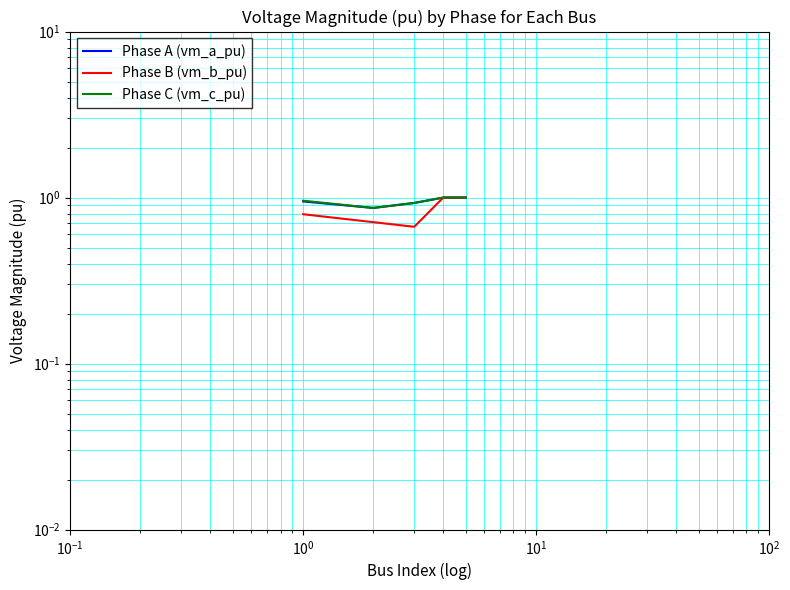

What is the highest value of the pf_vm_c_pu series?

1.0